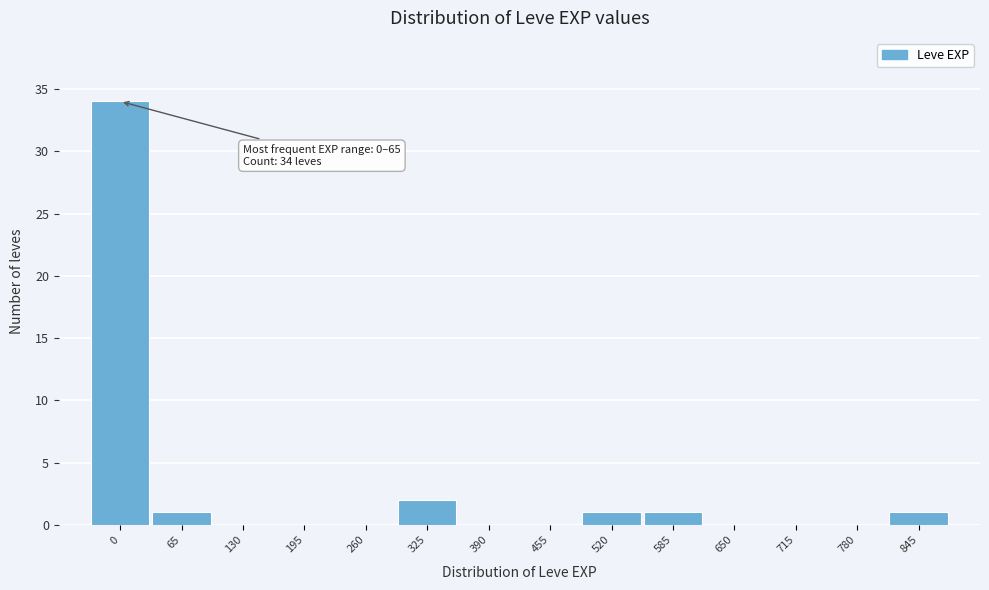

Reading right to left, what are all the values shown in this chart?

845=1	780=0	715=0	650=0	585=1	520=1	455=0	390=0	325=2	260=0	195=0	130=0	65=1	0=34